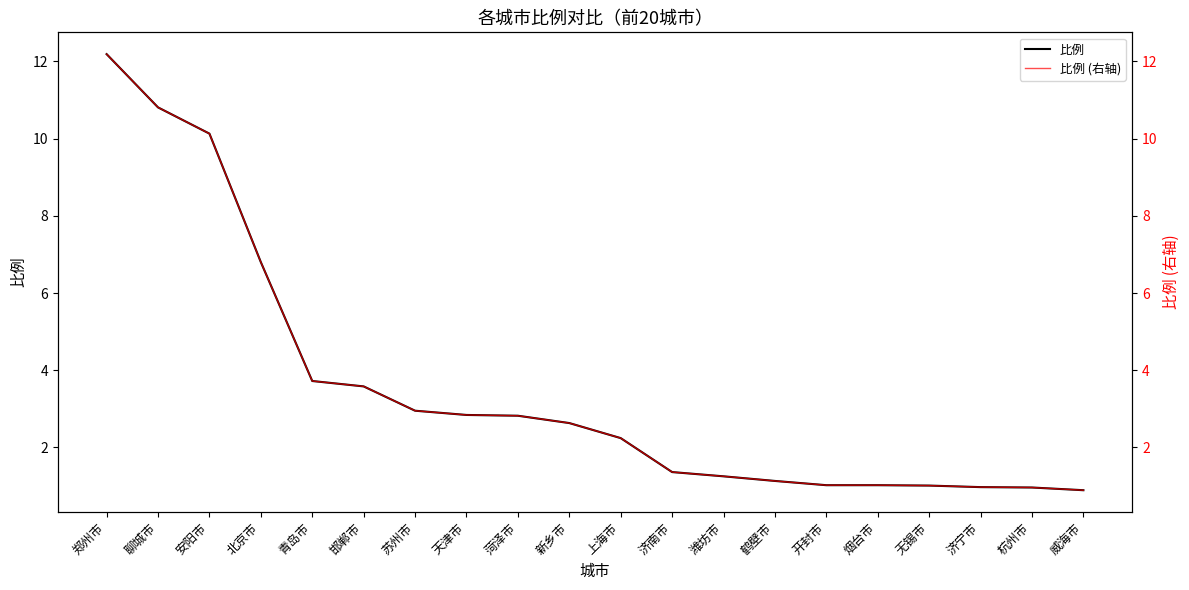

What is the value of the 比例 point at the 12th from the left?

1.4